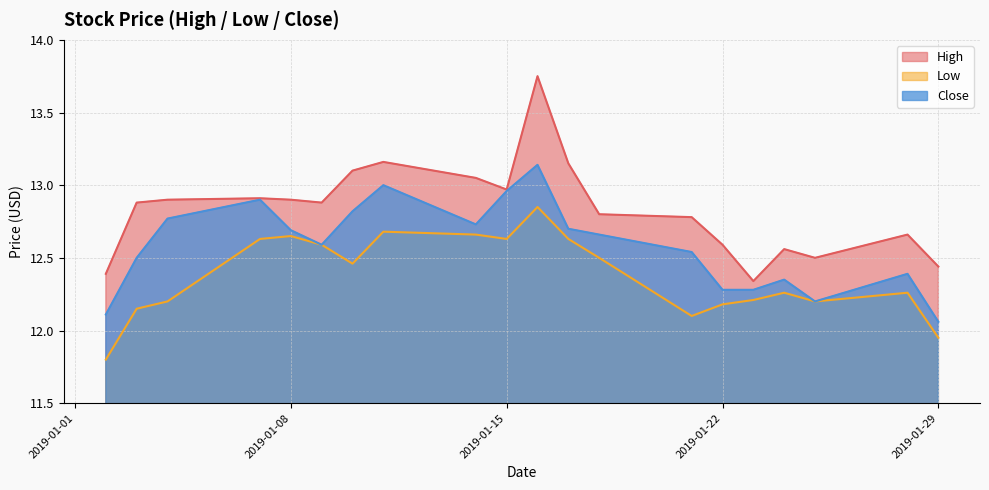

Between 2019-01-08 and 2019-01-07, which is larger?

2019-01-07